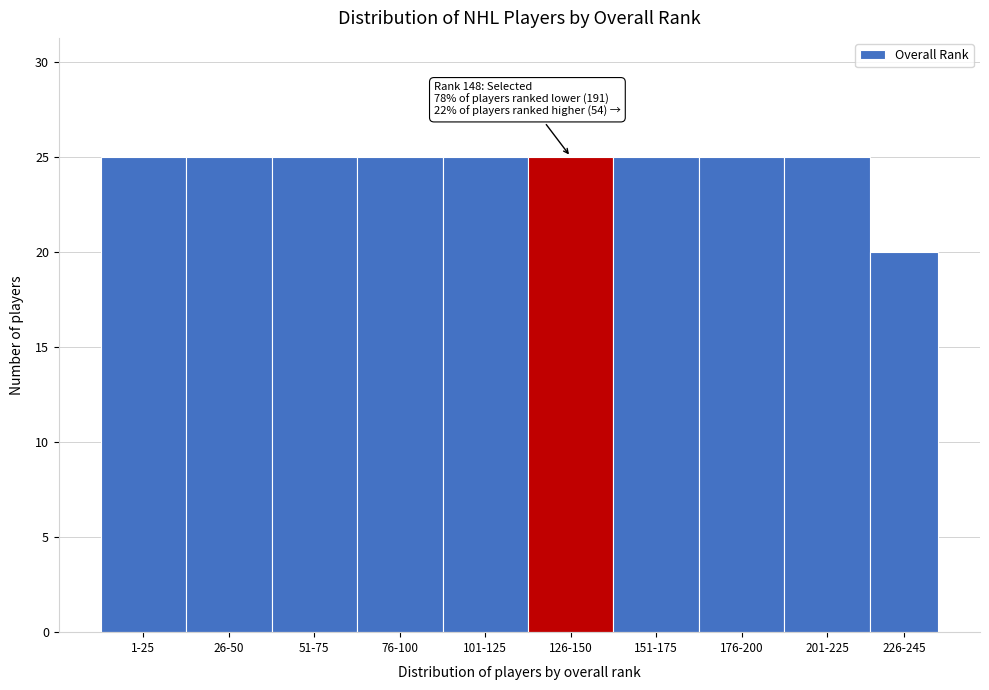

Reading left to right, transcribe all the data shown in this chart.

25	25	25	25	25	25	25	25	25	20